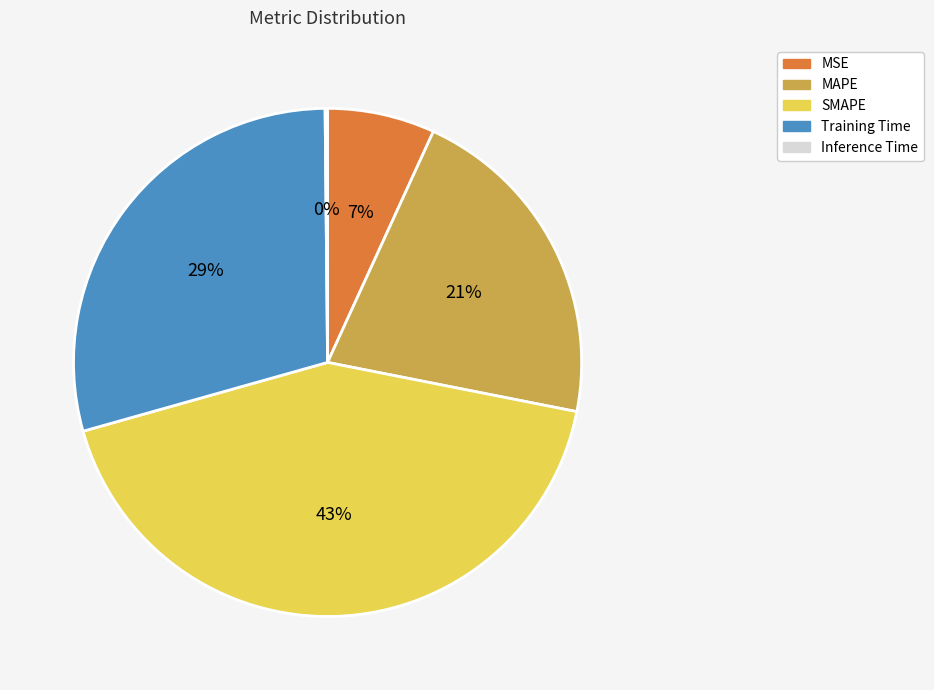

Is it true that MSE is 1% of the pie?

False